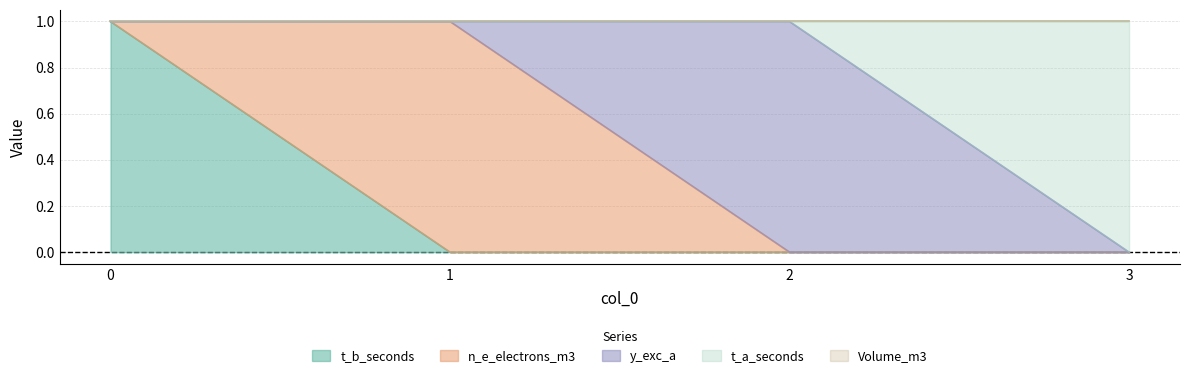

True or false: t_a_seconds and Volume_m3 cross at least once.

False